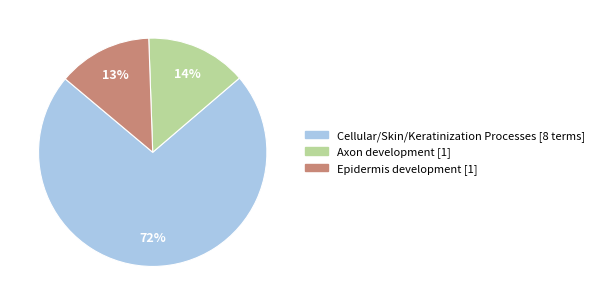

Is there any slice that represents more than half of the pie?

Yes